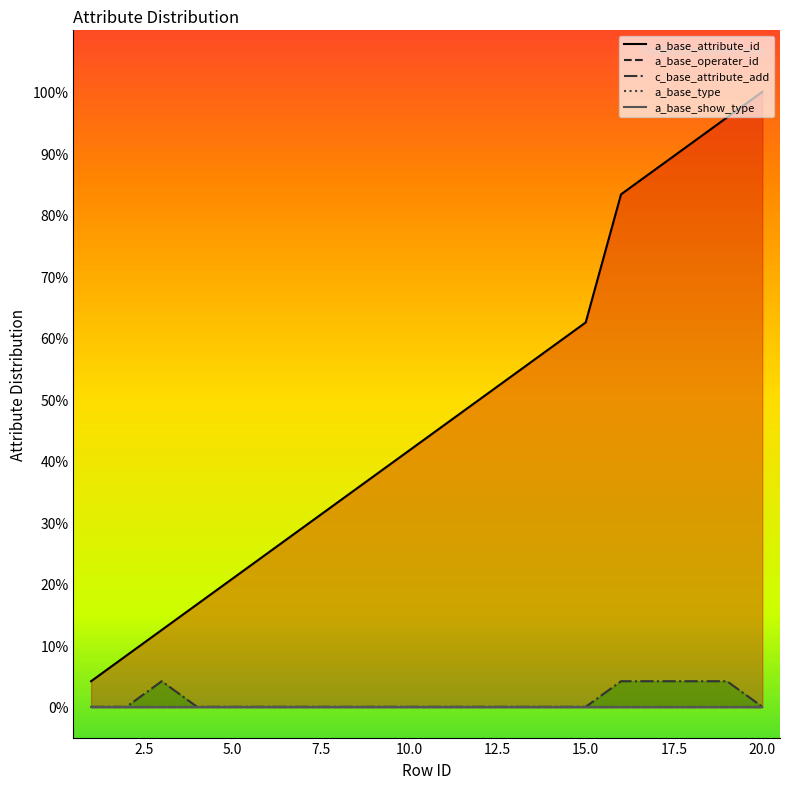

True or false: a_base_show_type has more than 1 points higher than both neighbors.

False